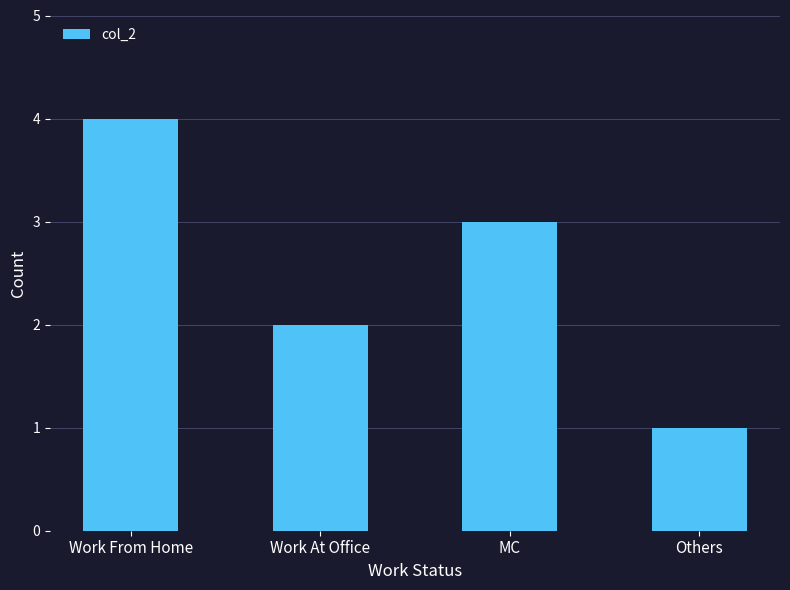

List the labels in order of value, largest first.

Work From Home, MC, Work At Office, Others